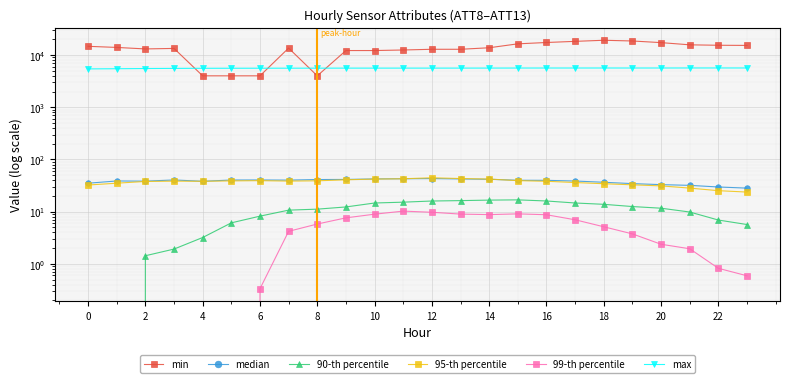

What is the difference between the maximum and second lowest values in the min series?

15200.0